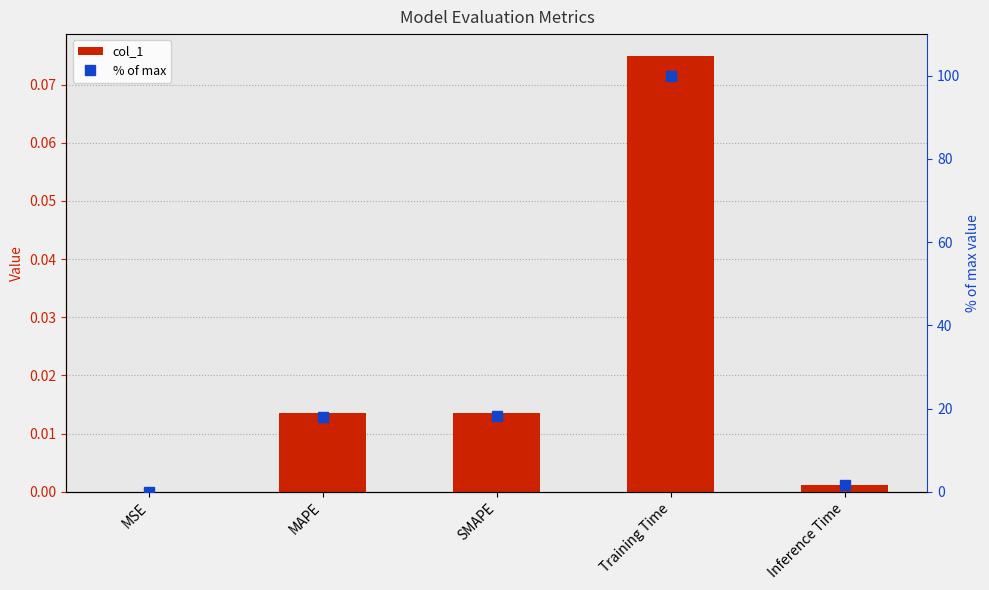

At which label does col_1 reach its minimum?

MSE